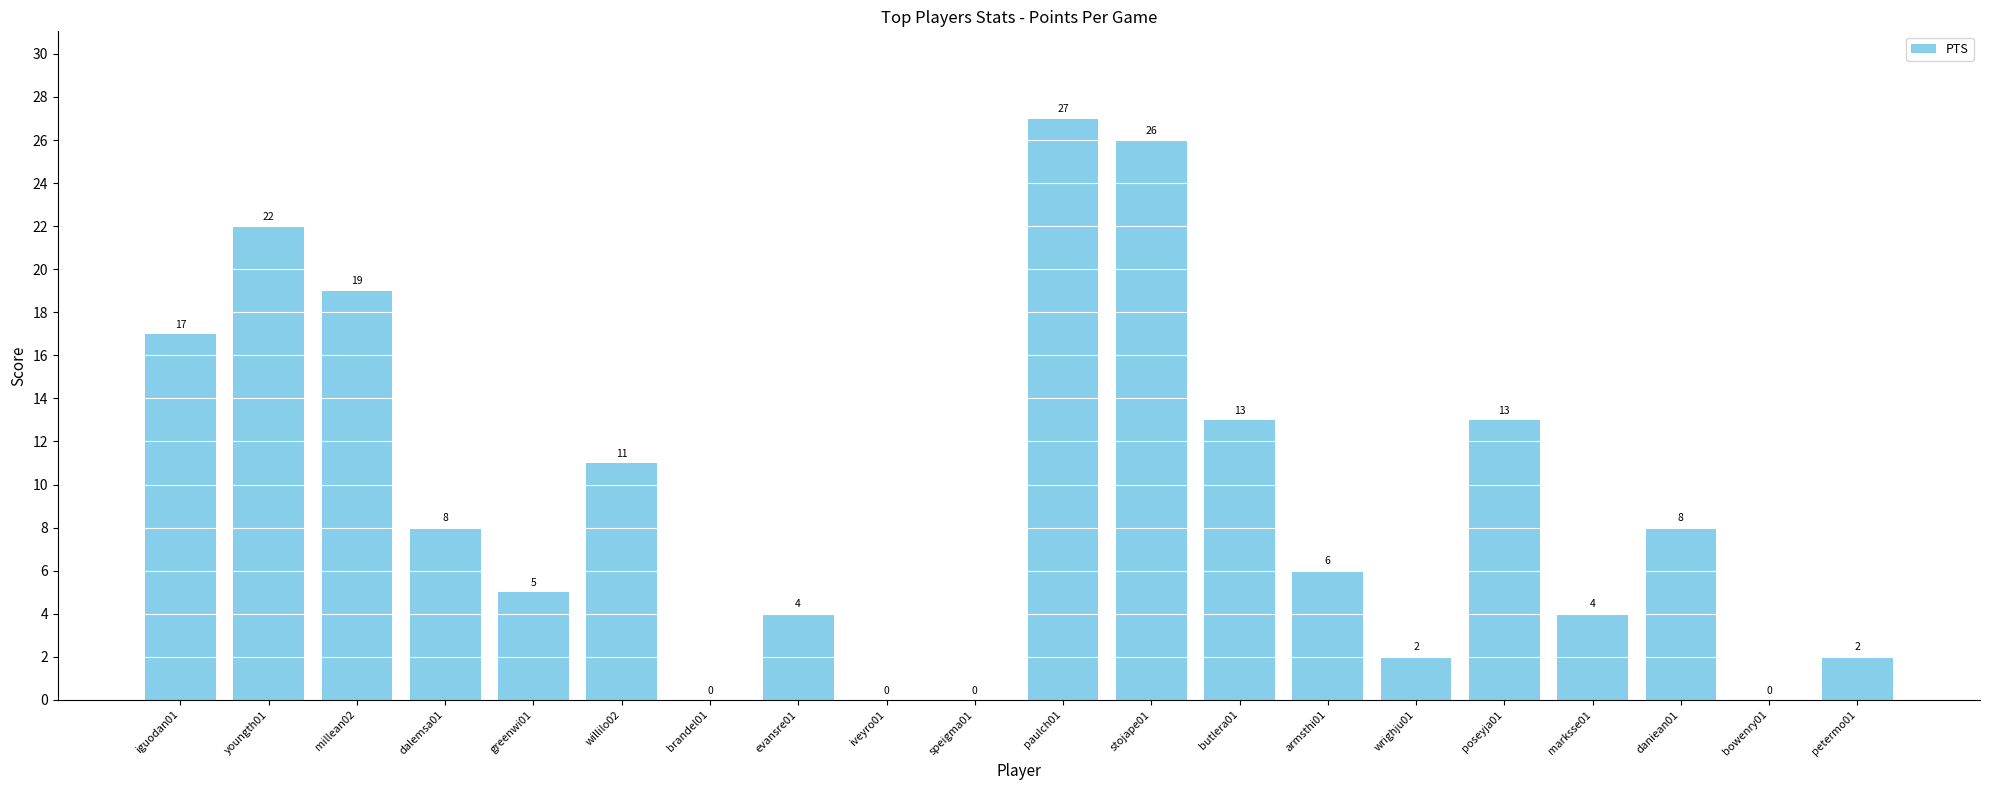

Between petermo01 and daniean01, which is larger?

daniean01